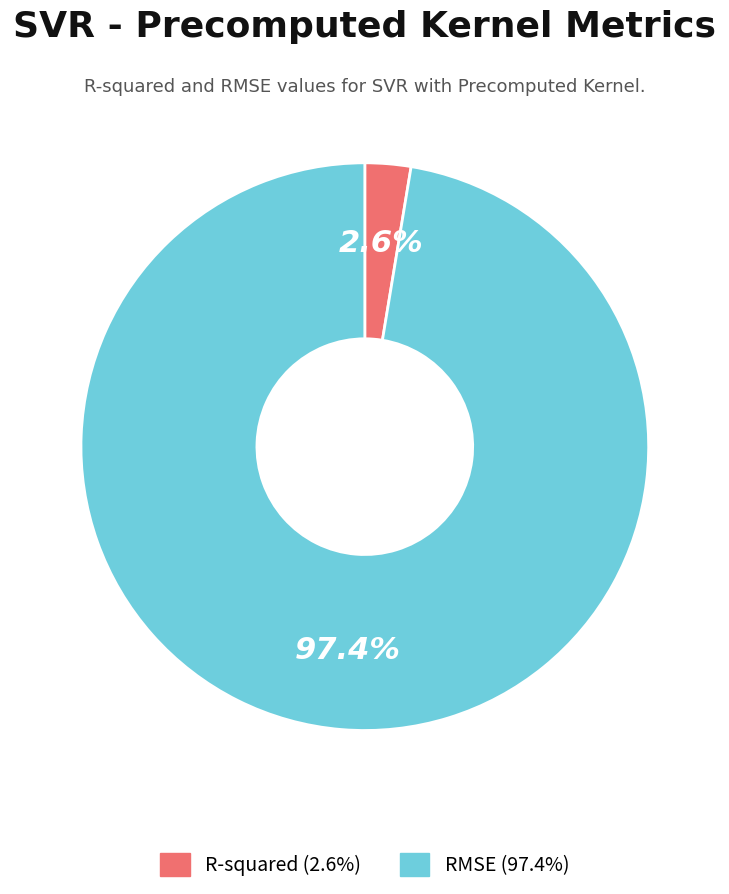

To the nearest percent, what portion does R-squared represent?

3%